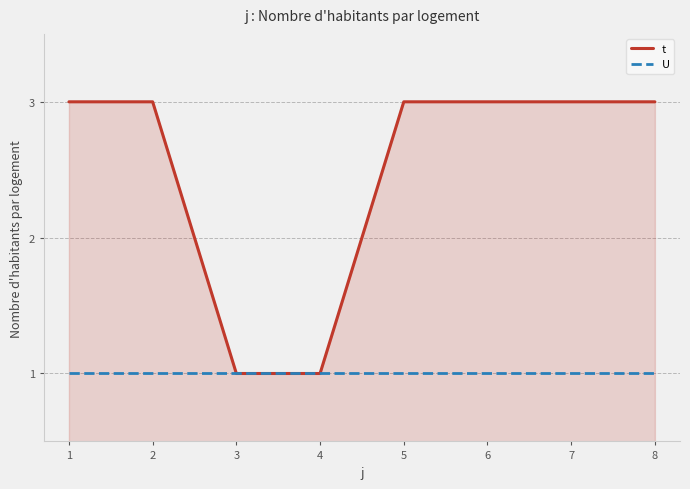

What is the greatest value displayed?

3